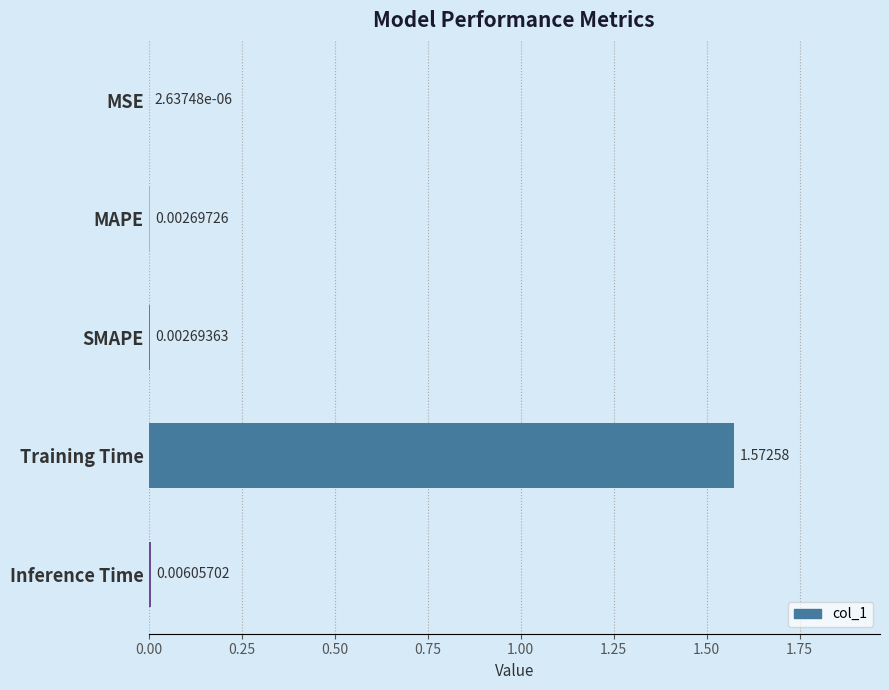

At which label is the value closest to 0?

MSE